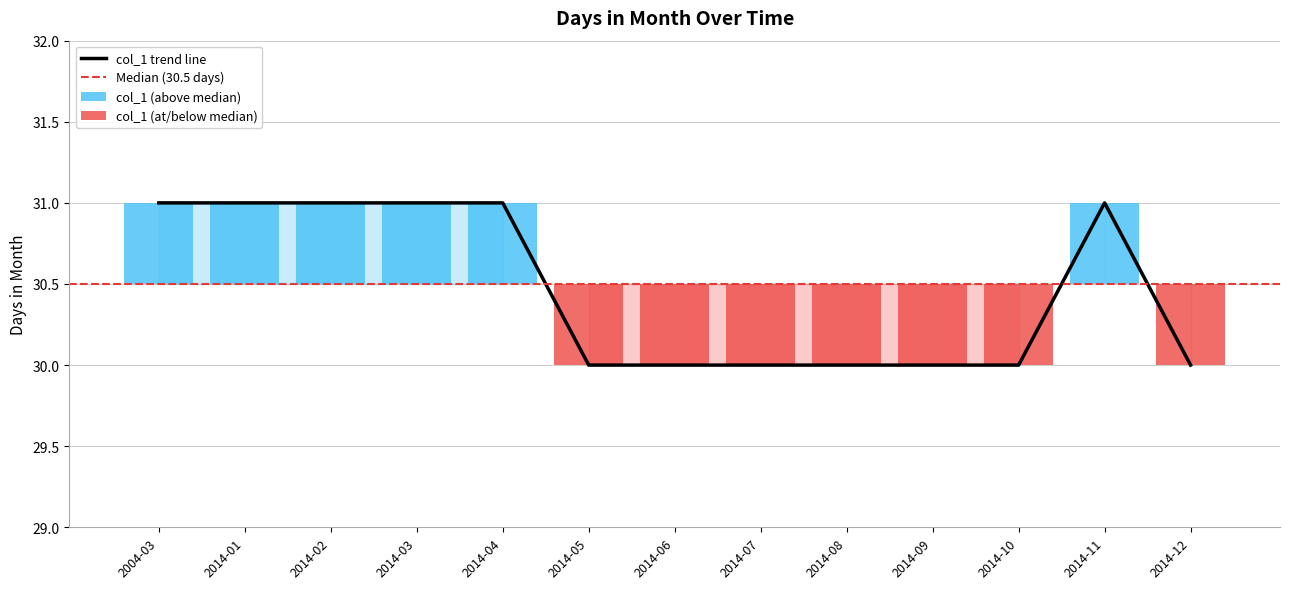

Reading right to left, extract all data points from this chart.

30	31	30	30	30	30	30	30	31	31	31	31	31